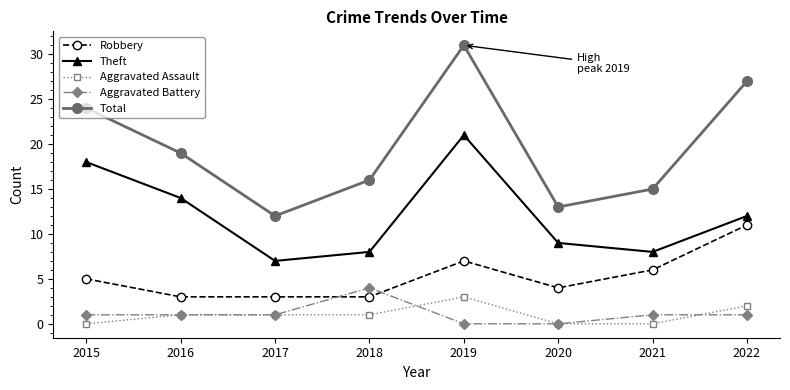

What is the difference between the highest and lowest values at 2021?

15